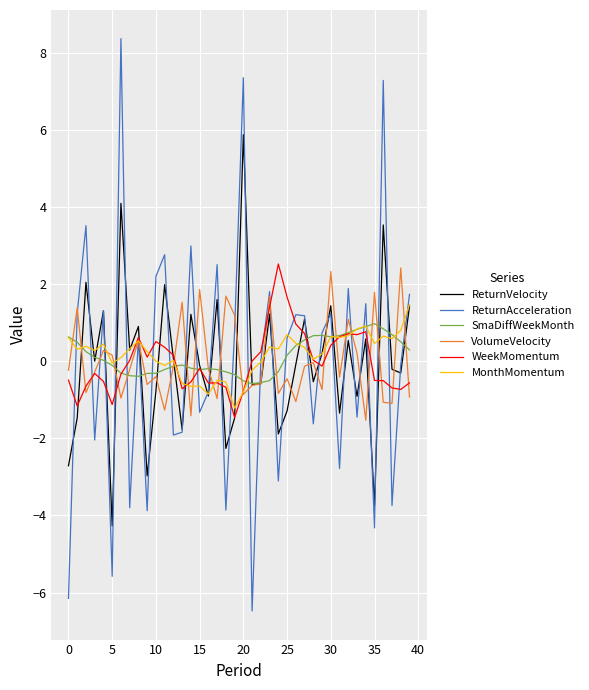

How many lines are shown in the chart?

6